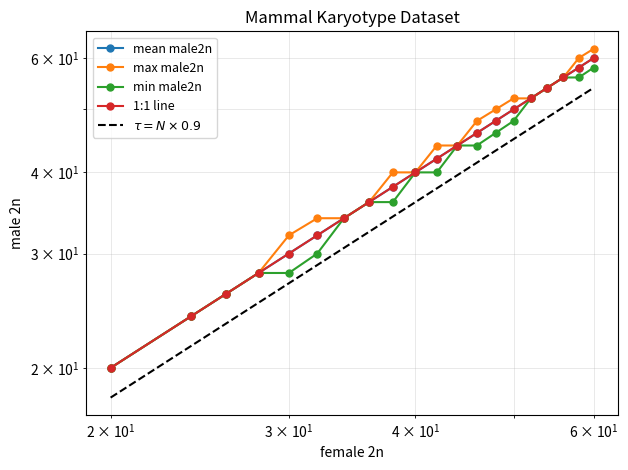

What is the maximum value shown in the chart?

62.0